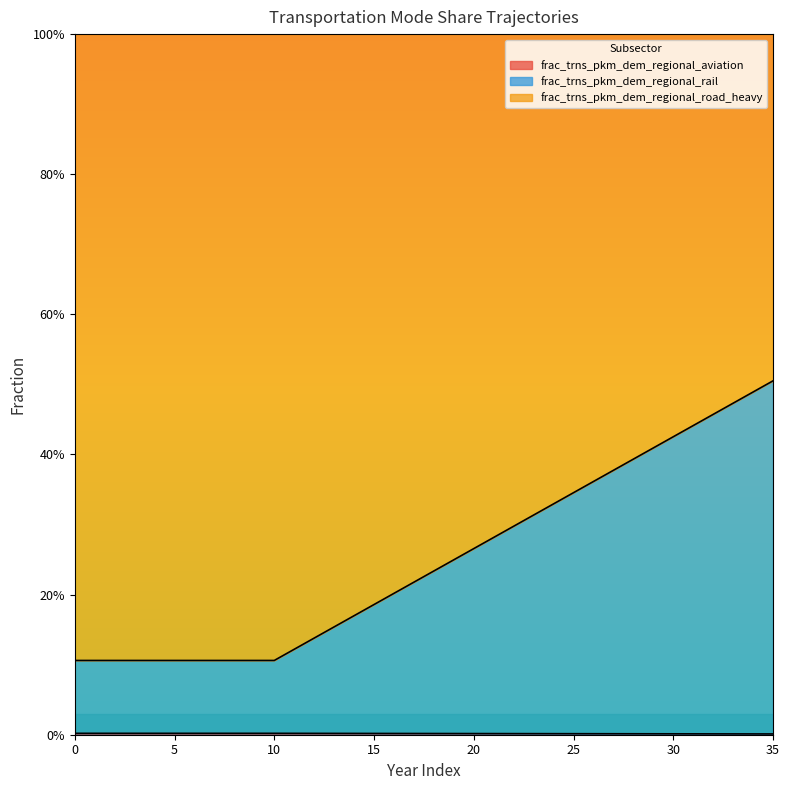

Which series has the largest range (max minus min)?

frac_trns_pkm_dem_regional_rail